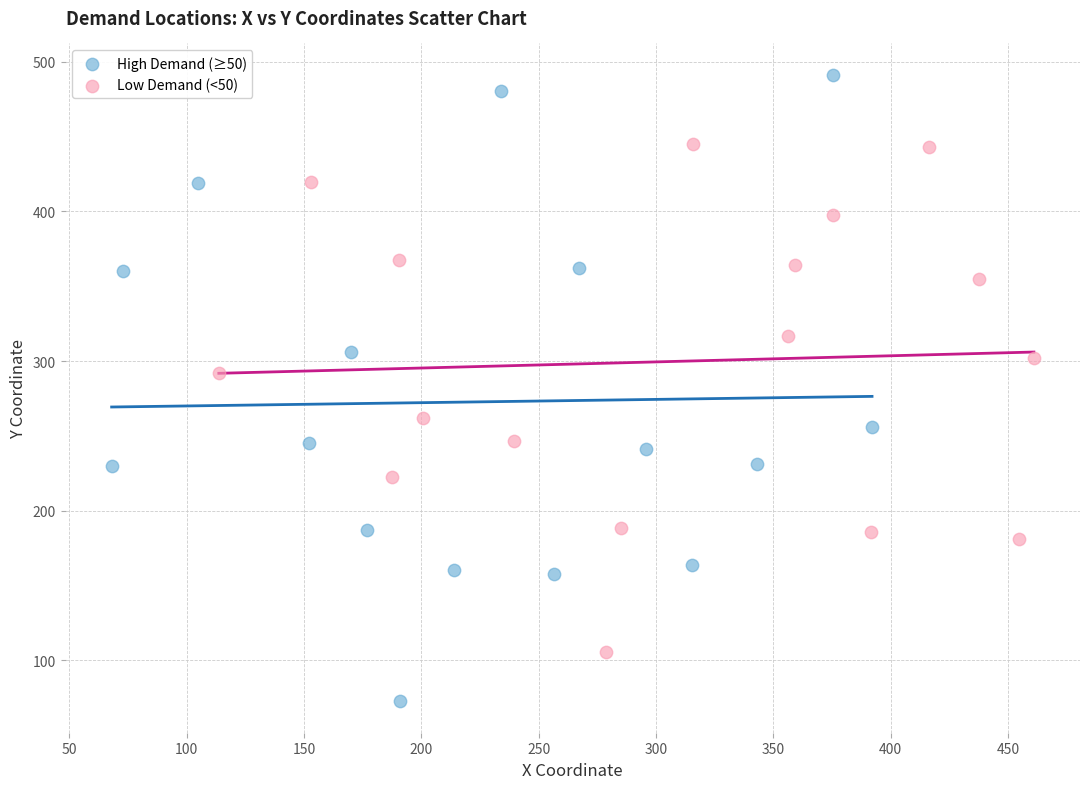

Which series reaches the minimum Y coordinate?

High Demand (≥50)